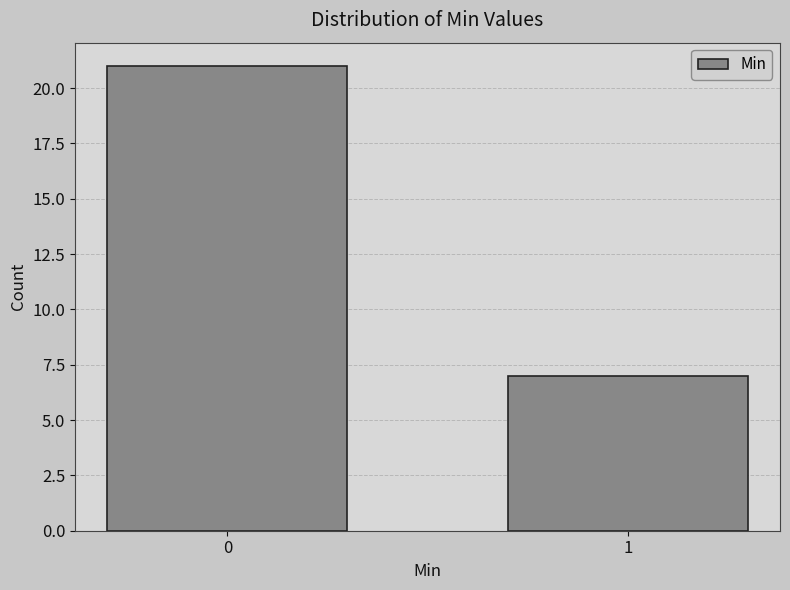

Reading left to right, what are all the values shown in this chart?

21	7